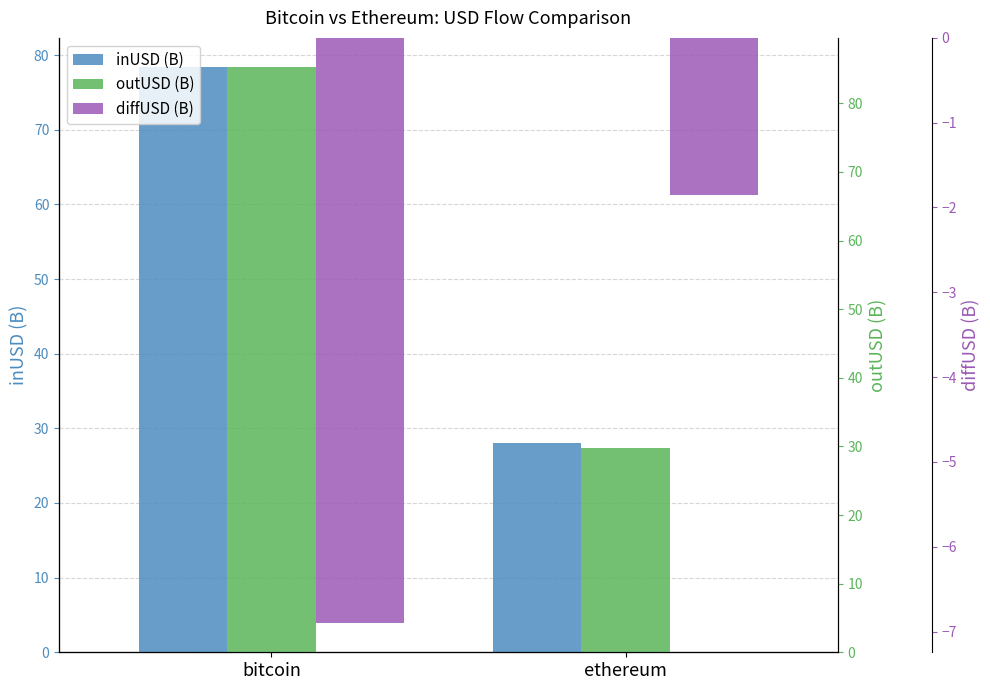

How many data points in inUSD (B) are above 78?

1